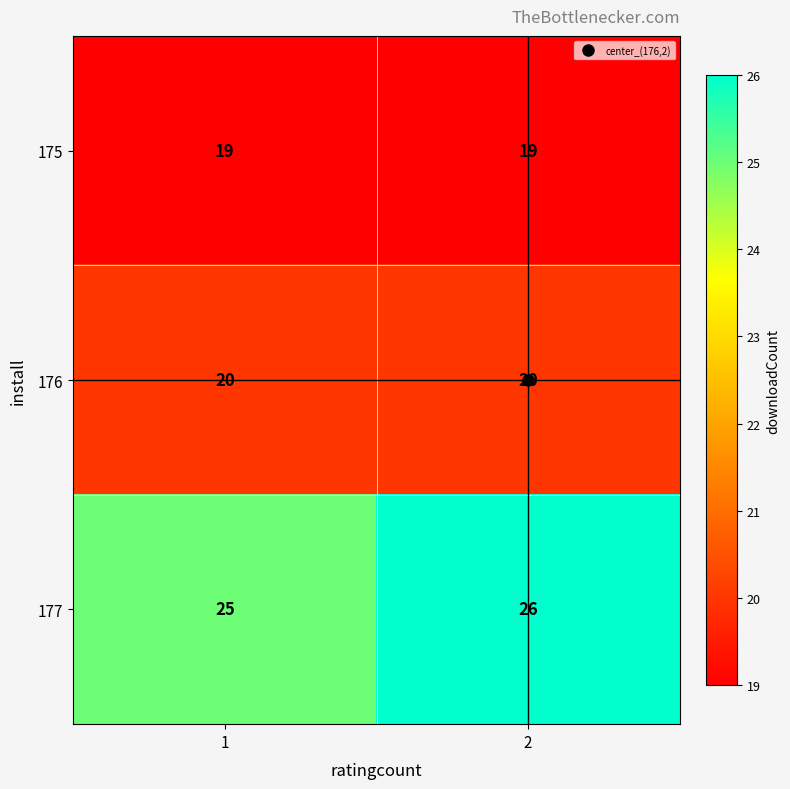

Between 1 and 2, which series saw the biggest shift?

177